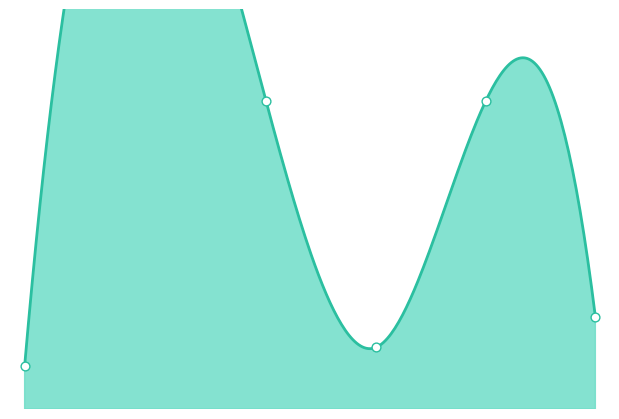

What is the change in value from America to Oceania?

-0.3